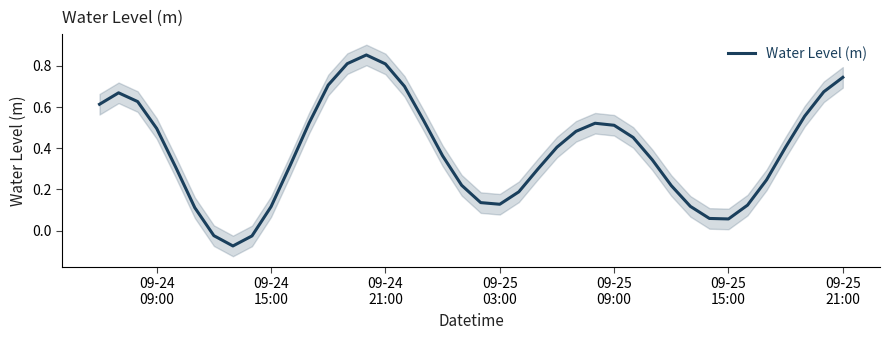

What is the smallest value displayed?

-0.1